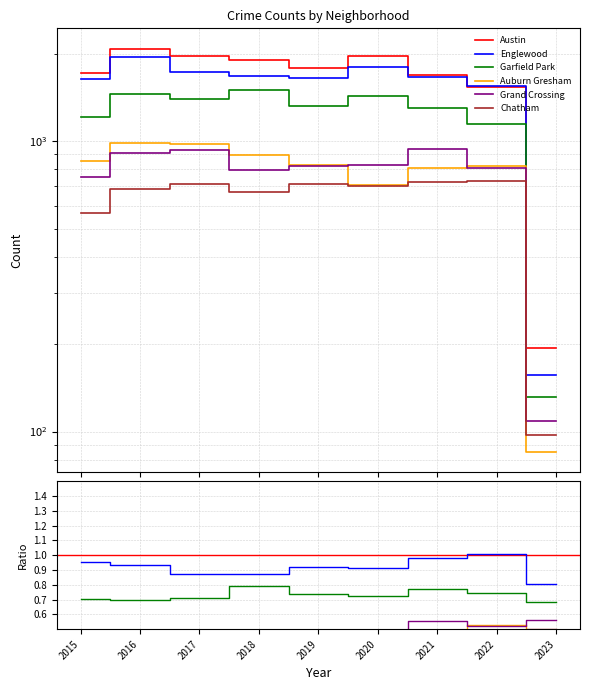

What is the maximum value shown in the chart?

2086